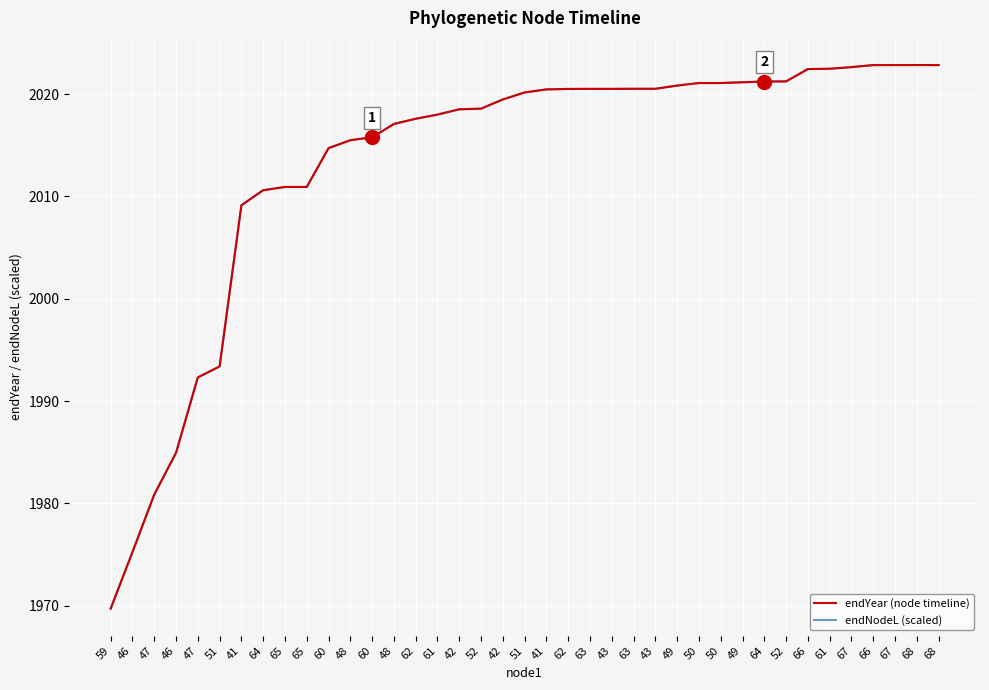

What is the difference between the second highest and minimum values in the endYear (node timeline) series?

53.1